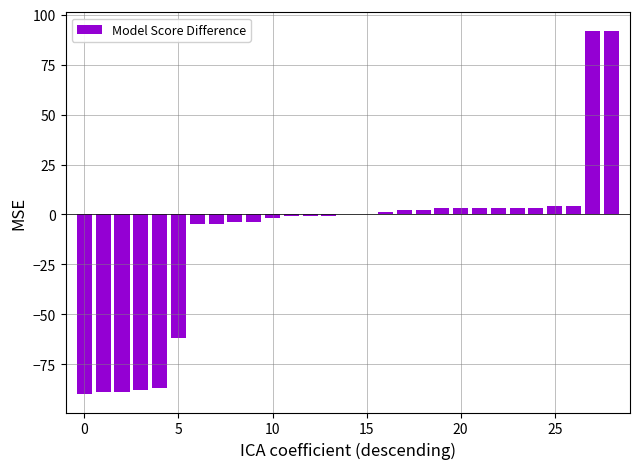

At which label is the value closest to 1?

16